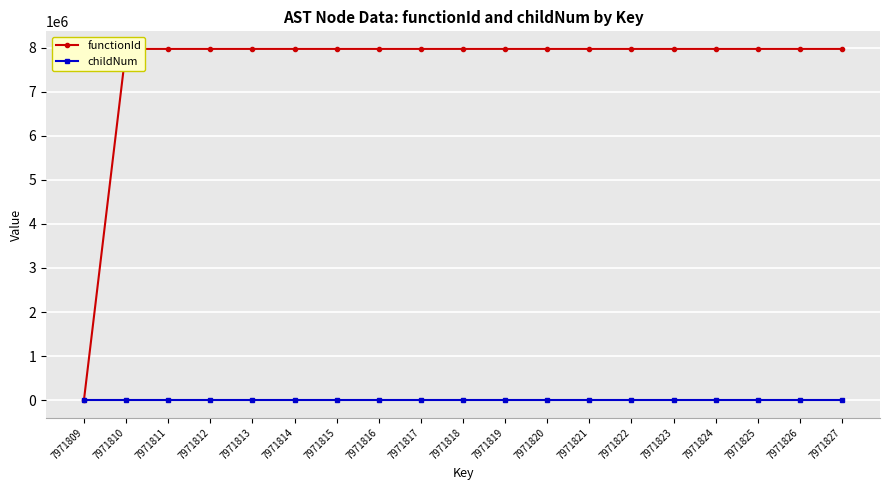

Reading left to right, what are all the values shown in this chart?

functionId: 0	7971809	7971809	7971809	7971809	7971809	7971809	7971809	7971809	7971809	7971809	7971809	7971809	7971809	7971809	7971809	7971809	7971809	7971809
childNum: 0	0	0	0	0	0	0	0	0	0	0	0	0	0	1	0	0	0	0